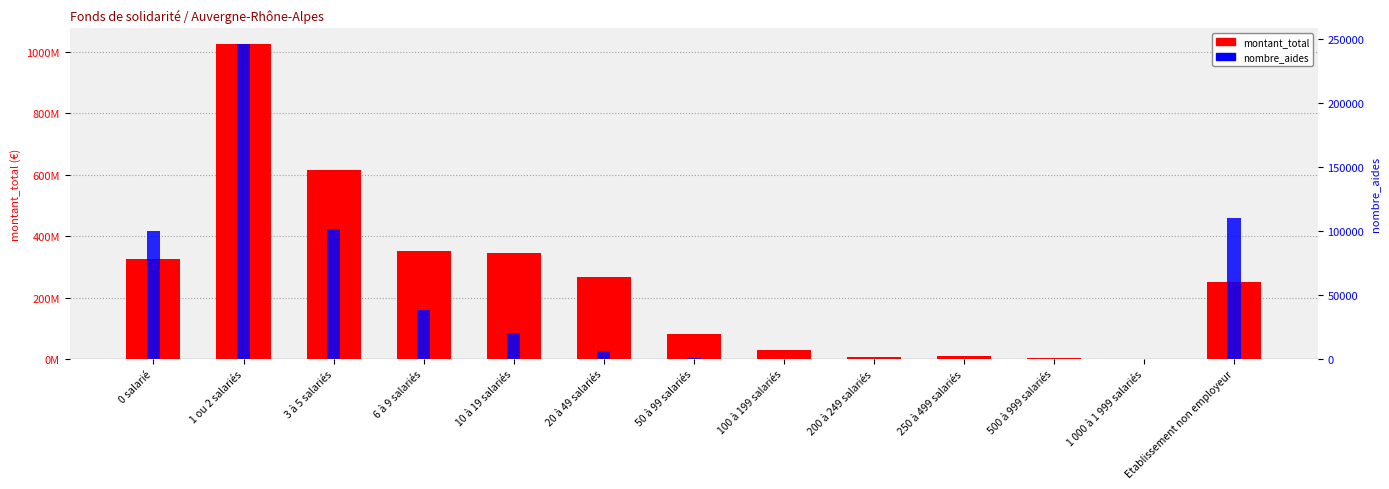

What is the label of the 4th bar from the left?

6 à 9 salariés